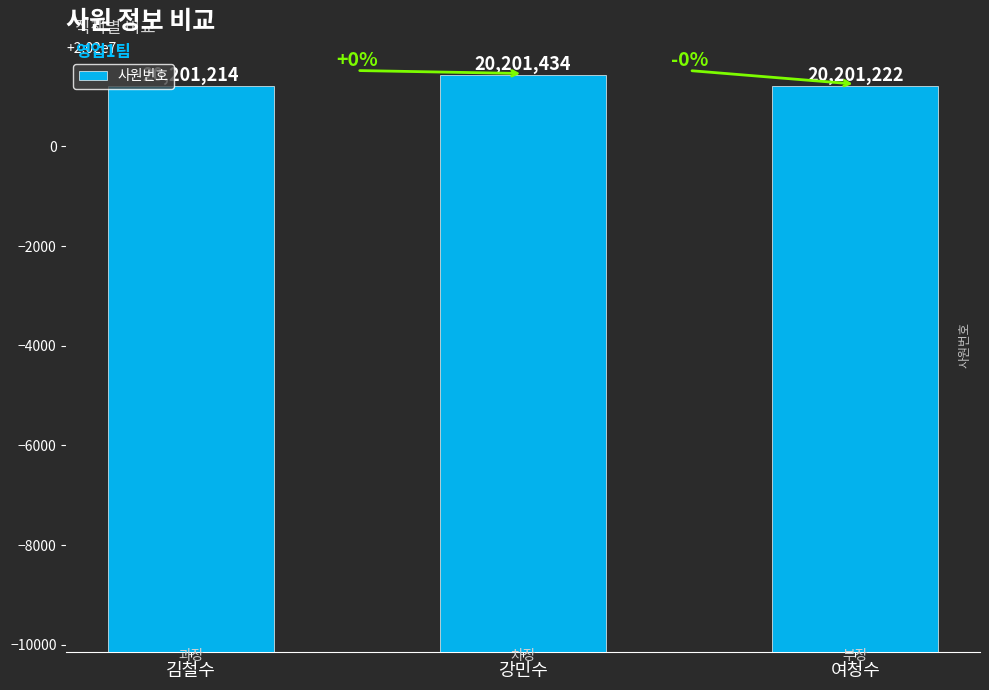

Reading left to right, what are all the values shown in this chart?

김철수=20201214	강민수=20201434	여청수=20201222